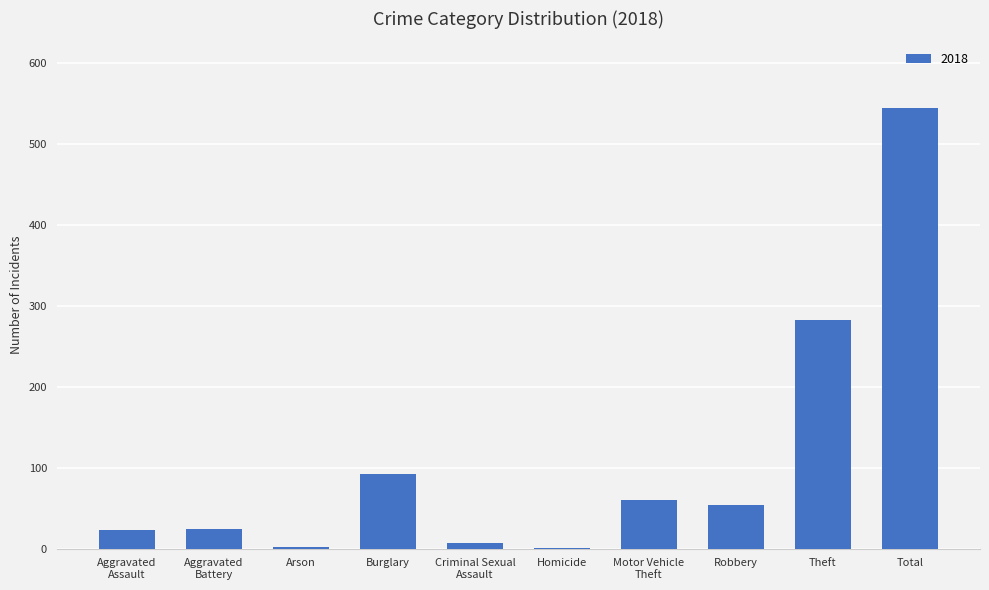

Which category has the highest value across all series?

Total